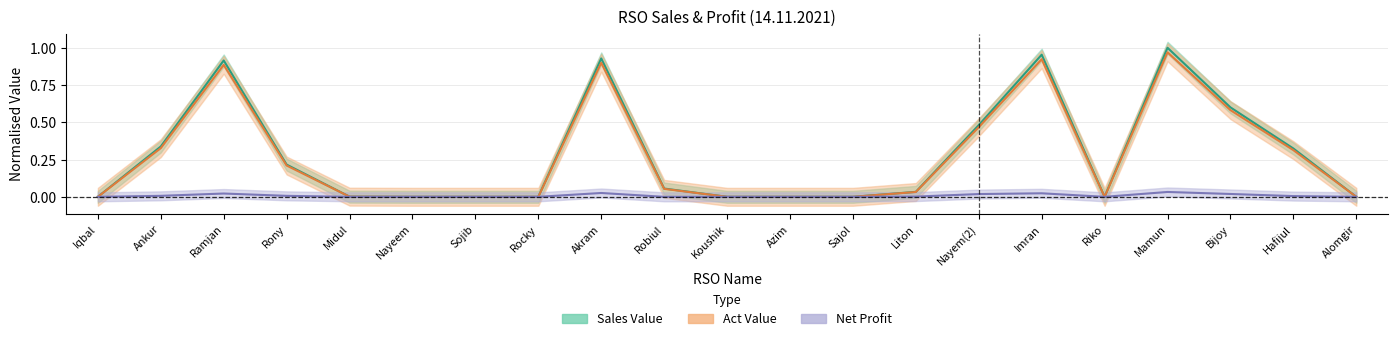

Reading left to right, extract all data points from this chart.

Sales Value: 0.0	0.3	0.9	0.2	0.0	0.0	0.0	0.0	0.9	0.1	0.0	0.0	0.0	0.0	0.5	1.0	0.0	1.0	0.6	0.3	0.0
Act Value: 0.0	0.3	0.9	0.2	0.0	0.0	0.0	0.0	0.9	0.1	0.0	0.0	0.0	0.0	0.5	0.9	0.0	1.0	0.6	0.3	0.0
Net Profit: 0.0	0.0	0.0	0.0	0.0	0.0	0.0	0.0	0.0	-0.0	0.0	0.0	0.0	0.0	0.0	0.0	0.0	0.0	0.0	0.0	0.0